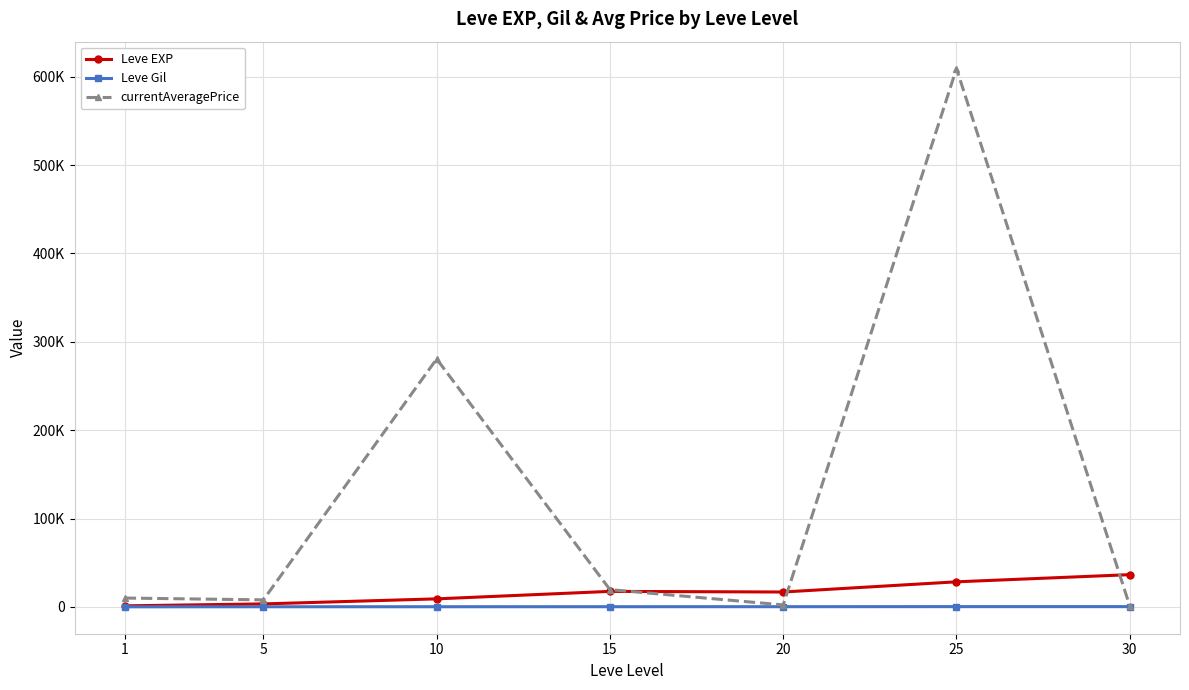

True or false: Leve Gil and currentAveragePrice intersect in this chart.

False